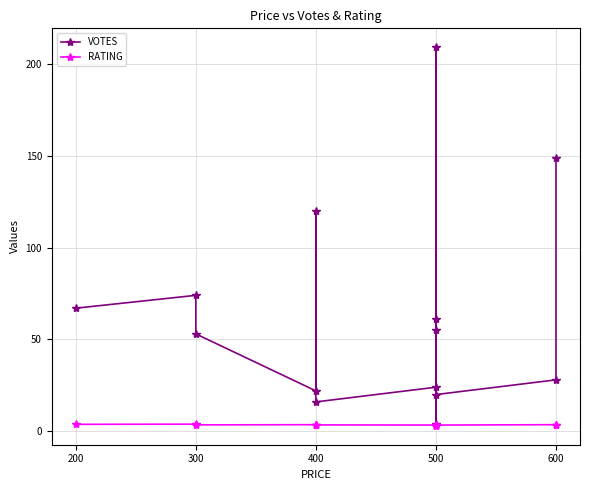

Does the chart have visible grid lines?

Yes